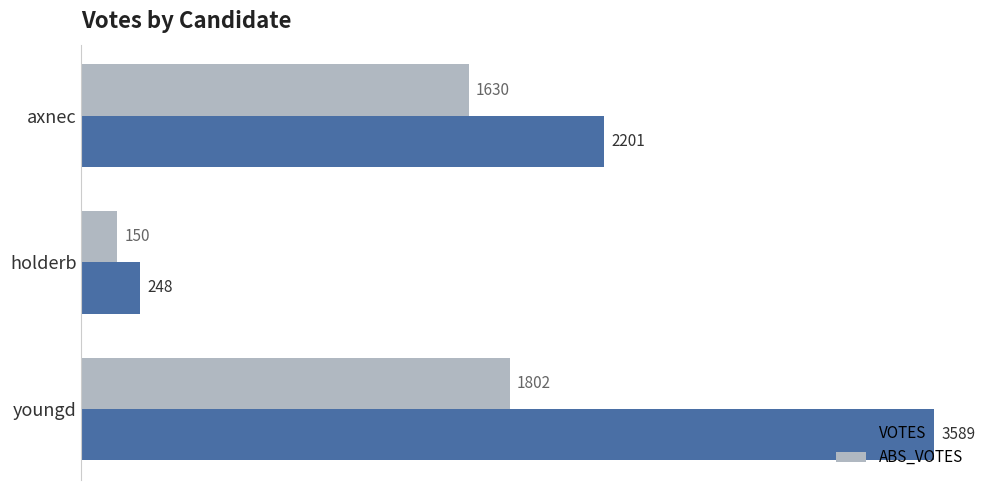

What is the difference between the maximum and second lowest values in the VOTES series?

1388